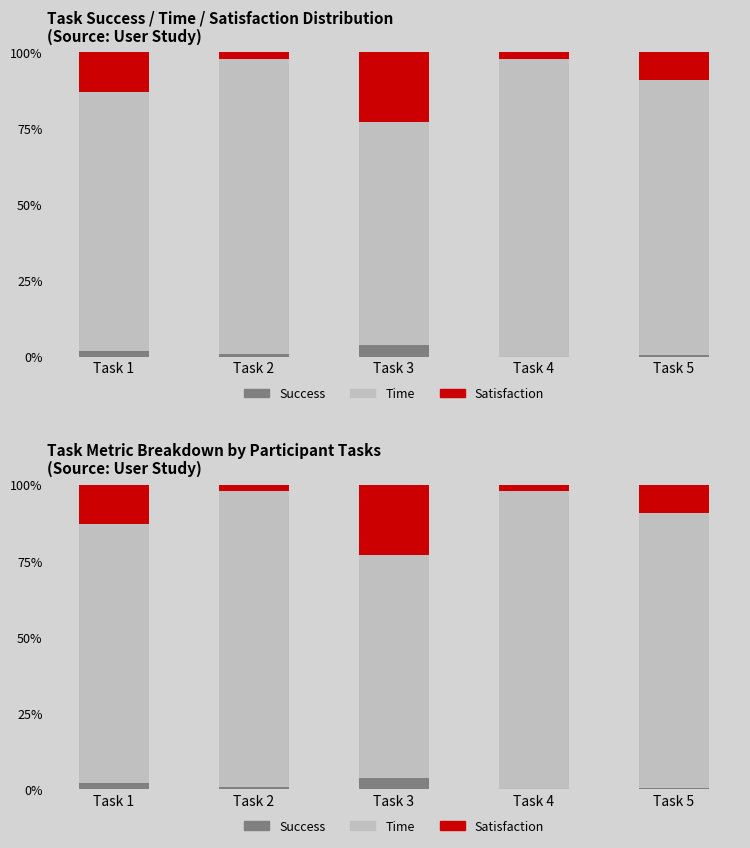

What is the difference between the maximum and minimum values in the Satisfaction series?

20.9